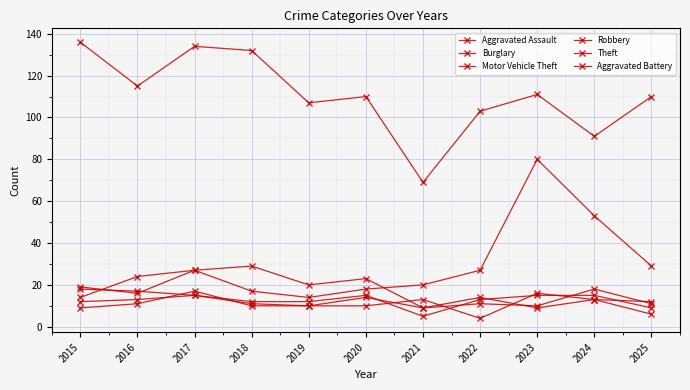

How many data points does each series have?

11